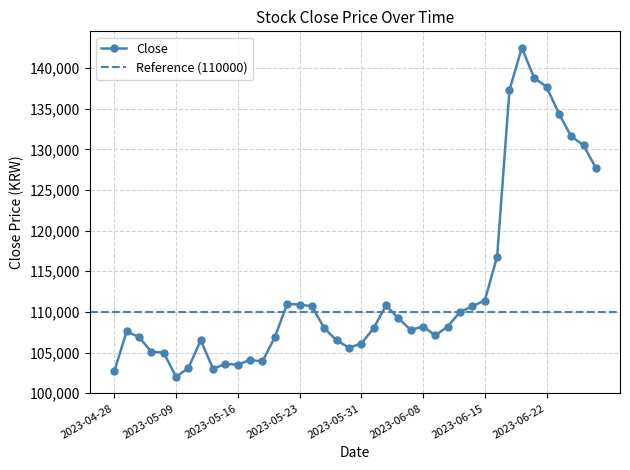

What is the sum of the values at 2023-05-09 and 2023-06-26?

233600